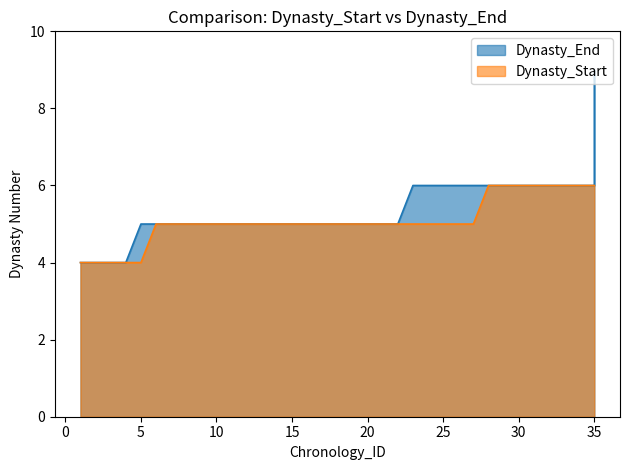

What value does the Dynasty_End series have at 23?

6